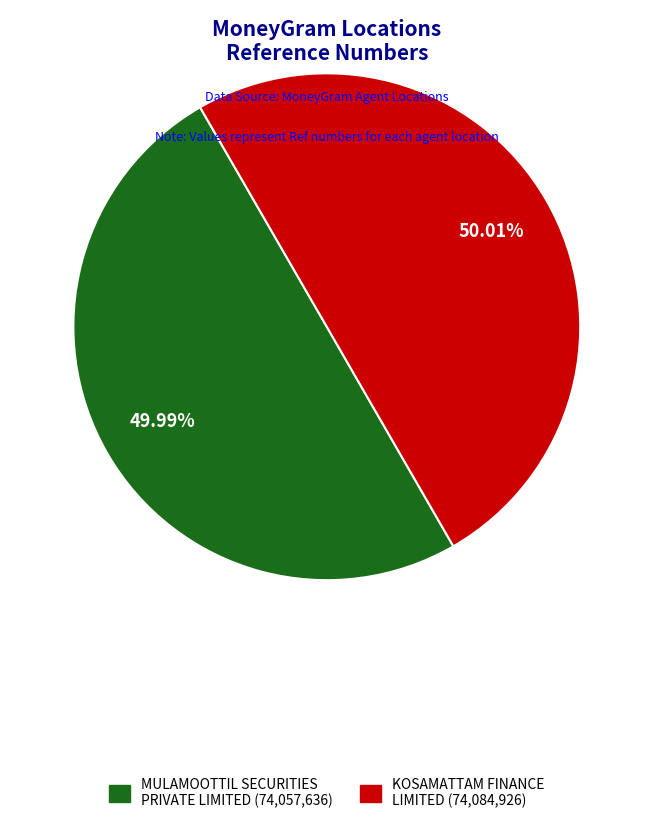

The MULAMOOTTIL SECURITIES PRIVATE LIMITED slice represents 62% of the pie. True or false?

False